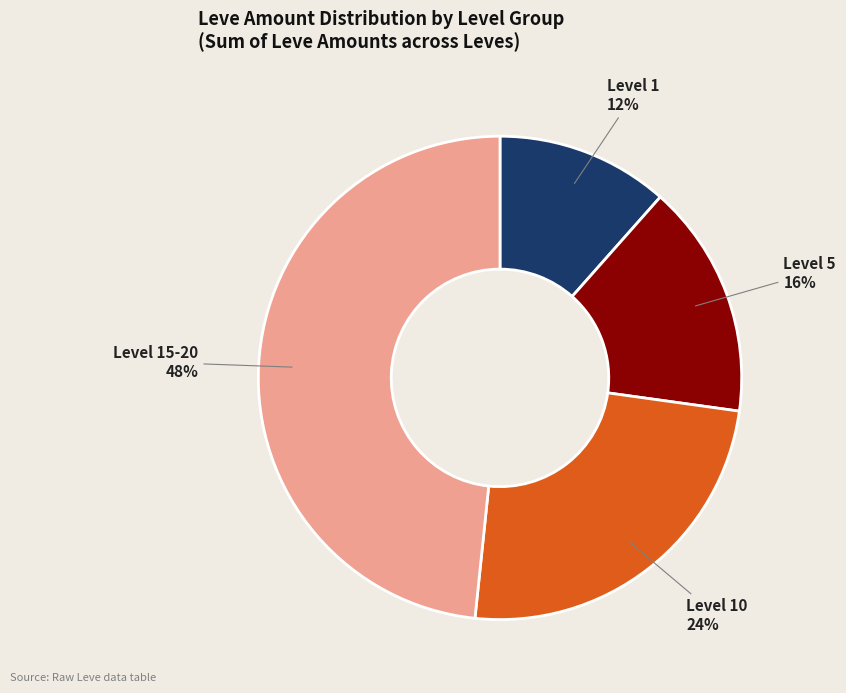

To the nearest percent, what is the average slice percentage?

25%